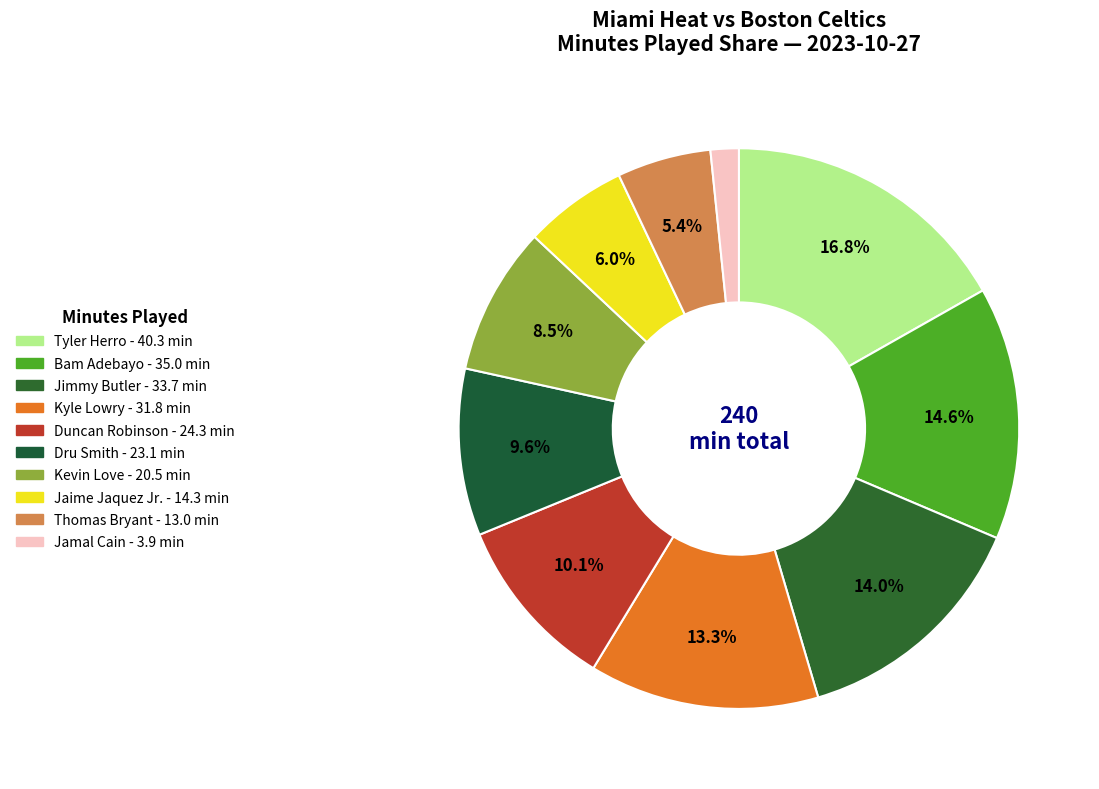

How much of the chart is everything except Bam Adebayo?

85.1%